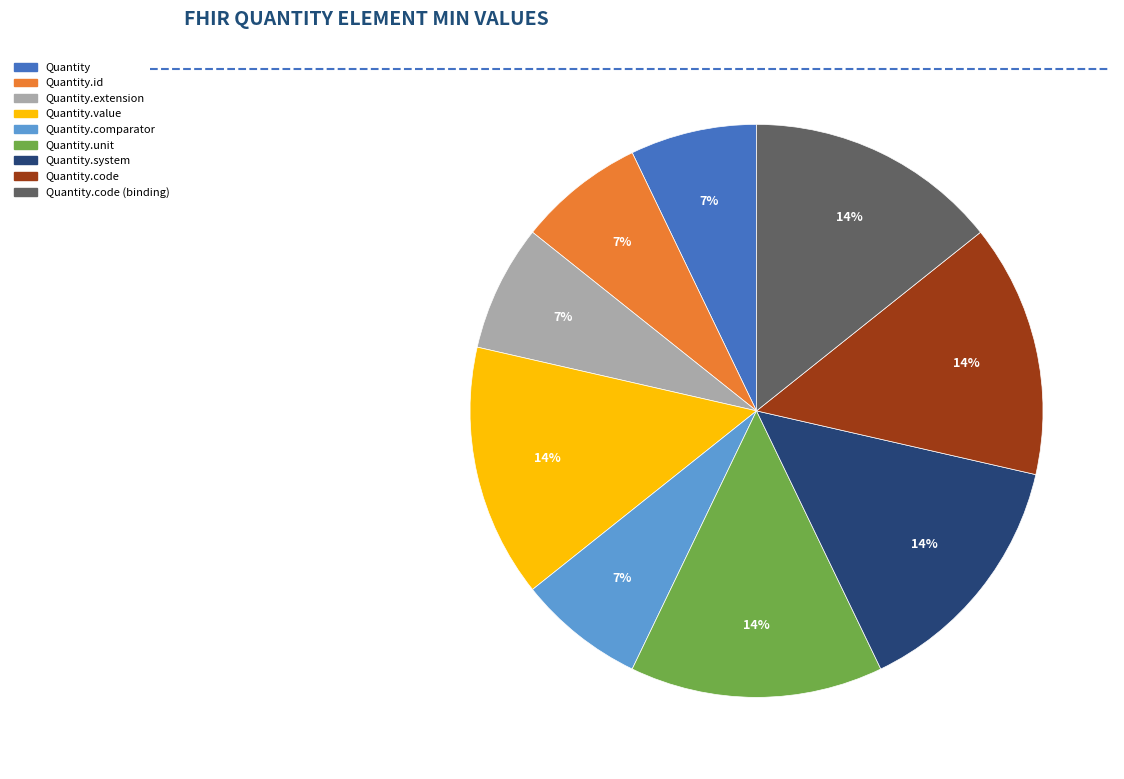

To the nearest percent, what is the difference between the largest and smallest slice percentages?

7%